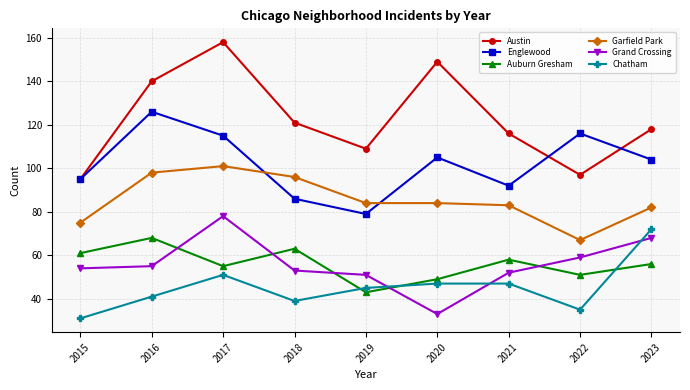

How many values in the Austin series are below 118?

4